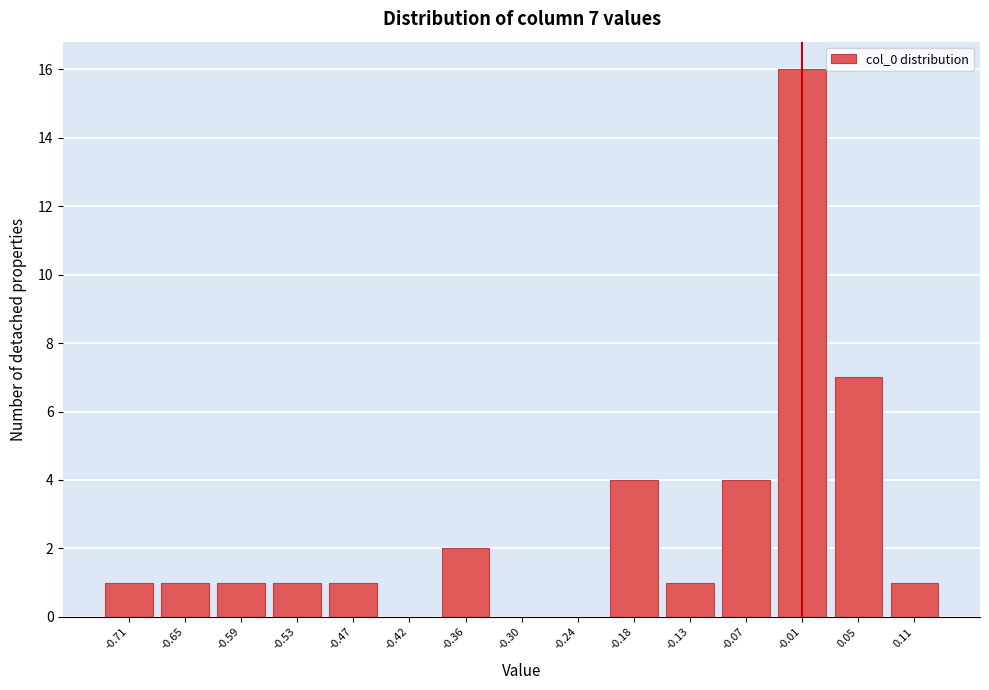

Reading right to left, extract all data points from this chart.

0.11=1	0.05=7	-0.01=16	-0.07=4	-0.13=1	-0.18=4	-0.24=0	-0.30=0	-0.36=2	-0.42=0	-0.47=1	-0.53=1	-0.59=1	-0.65=1	-0.71=1